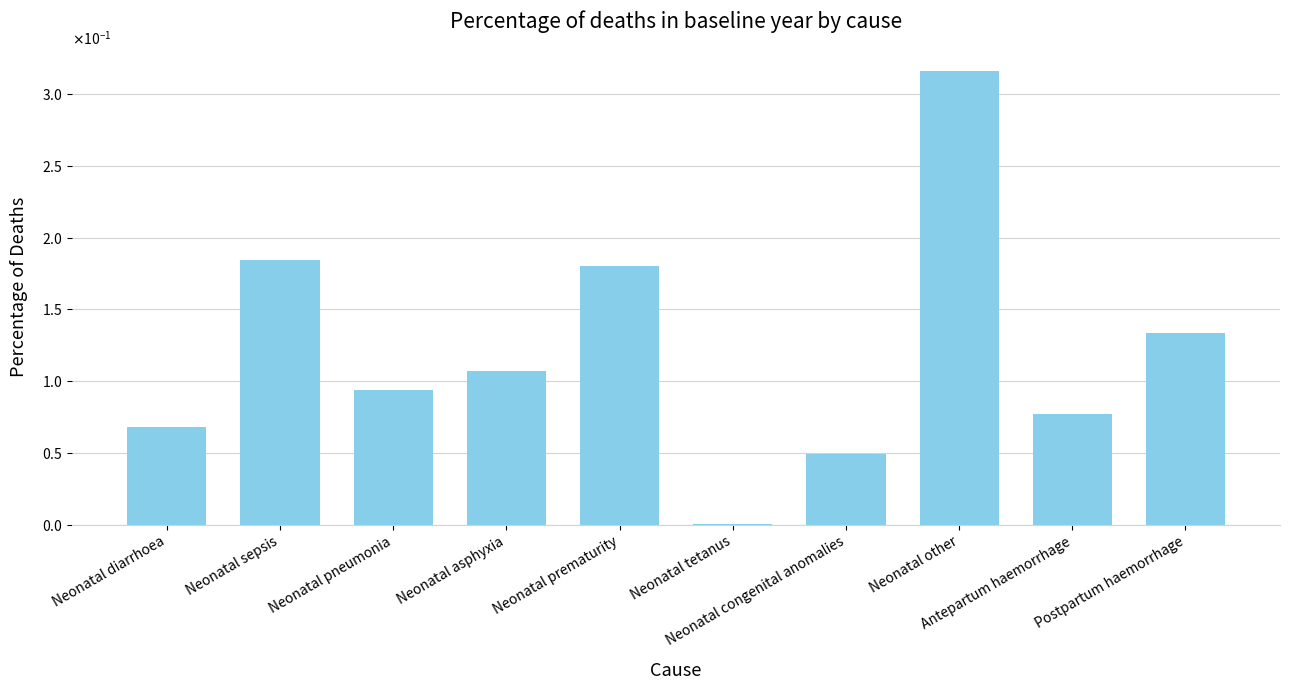

Reading left to right, list all the values displayed in this chart.

Neonatal diarrhoea=0.1	Neonatal sepsis=0.2	Neonatal pneumonia=0.1	Neonatal asphyxia=0.1	Neonatal prematurity=0.2	Neonatal tetanus=0.0	Neonatal congenital anomalies=0.0	Neonatal other=0.3	Antepartum haemorrhage=0.1	Postpartum haemorrhage=0.1